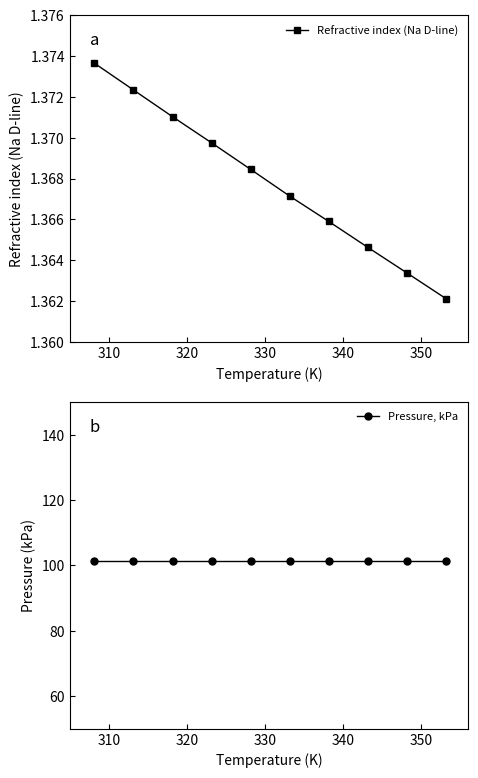

True or false: Refractive index (Na D-line) has more than 0 interior local peaks.

False